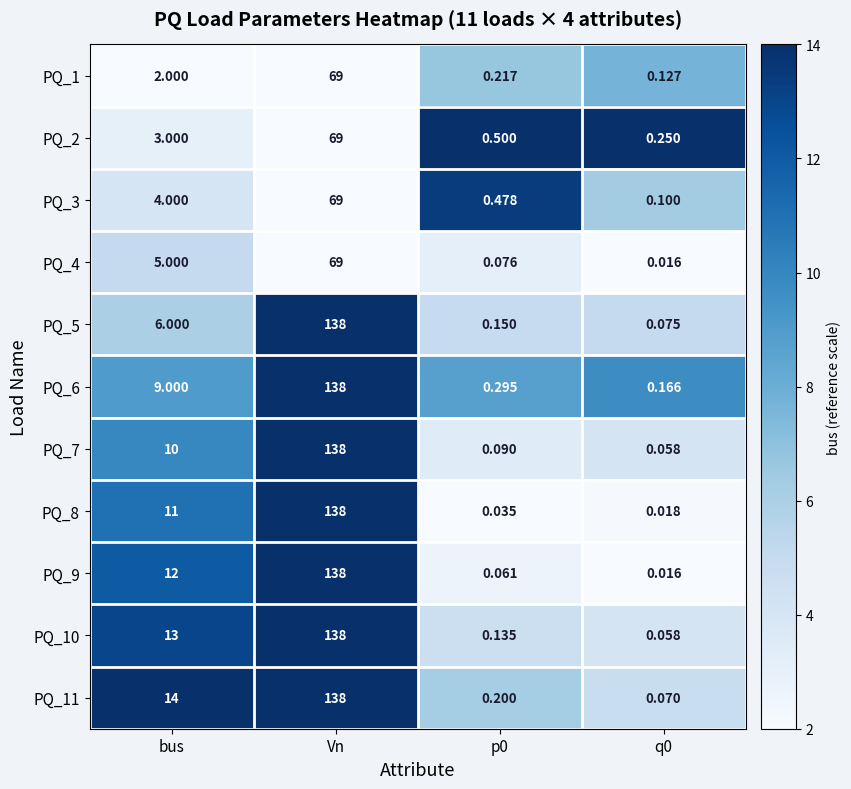

Which label corresponds to the largest value in the chart?

Vn